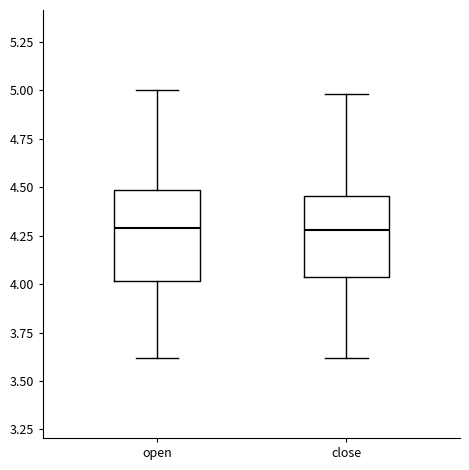

Reading left to right, transcribe this box plot: for each box, give where its median line is, the range the box spans, and where its two whiskers end, as read against the y-axis. The values are not printed on the chart, so give them approximately, as read against the axis.

open: median 4.30, box 4.00 to 4.50, whiskers 3.60 to 5.00
close: median 4.30, box 4.05 to 4.45, whiskers 3.60 to 5.00